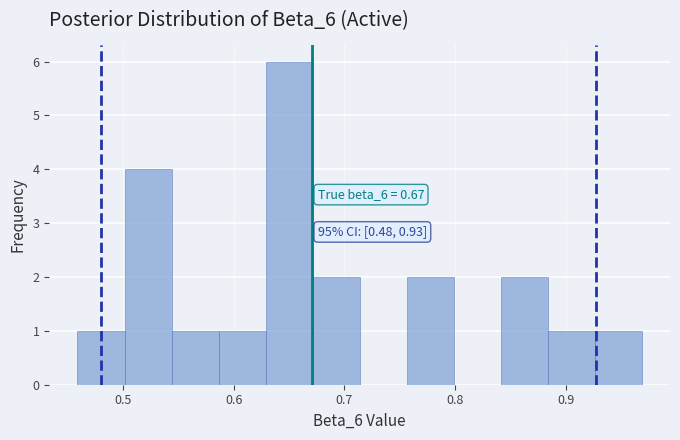

Over which range of the x-axis is the bar tallest?

0.63 to 0.67